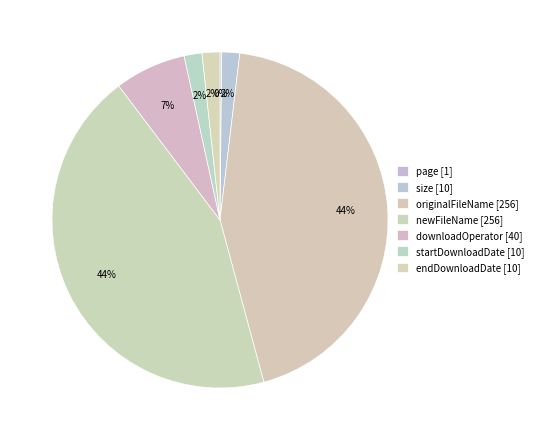

Is there any slice that represents more than half of the pie?

No